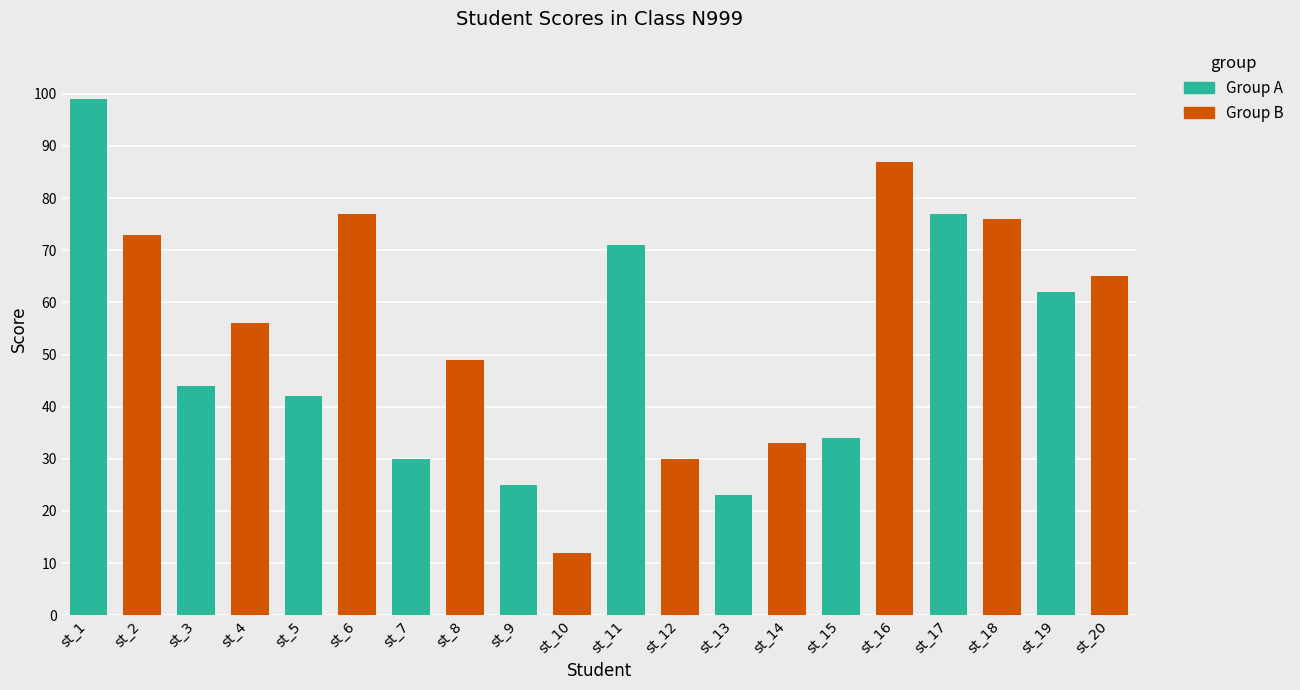

What is the average value?

53